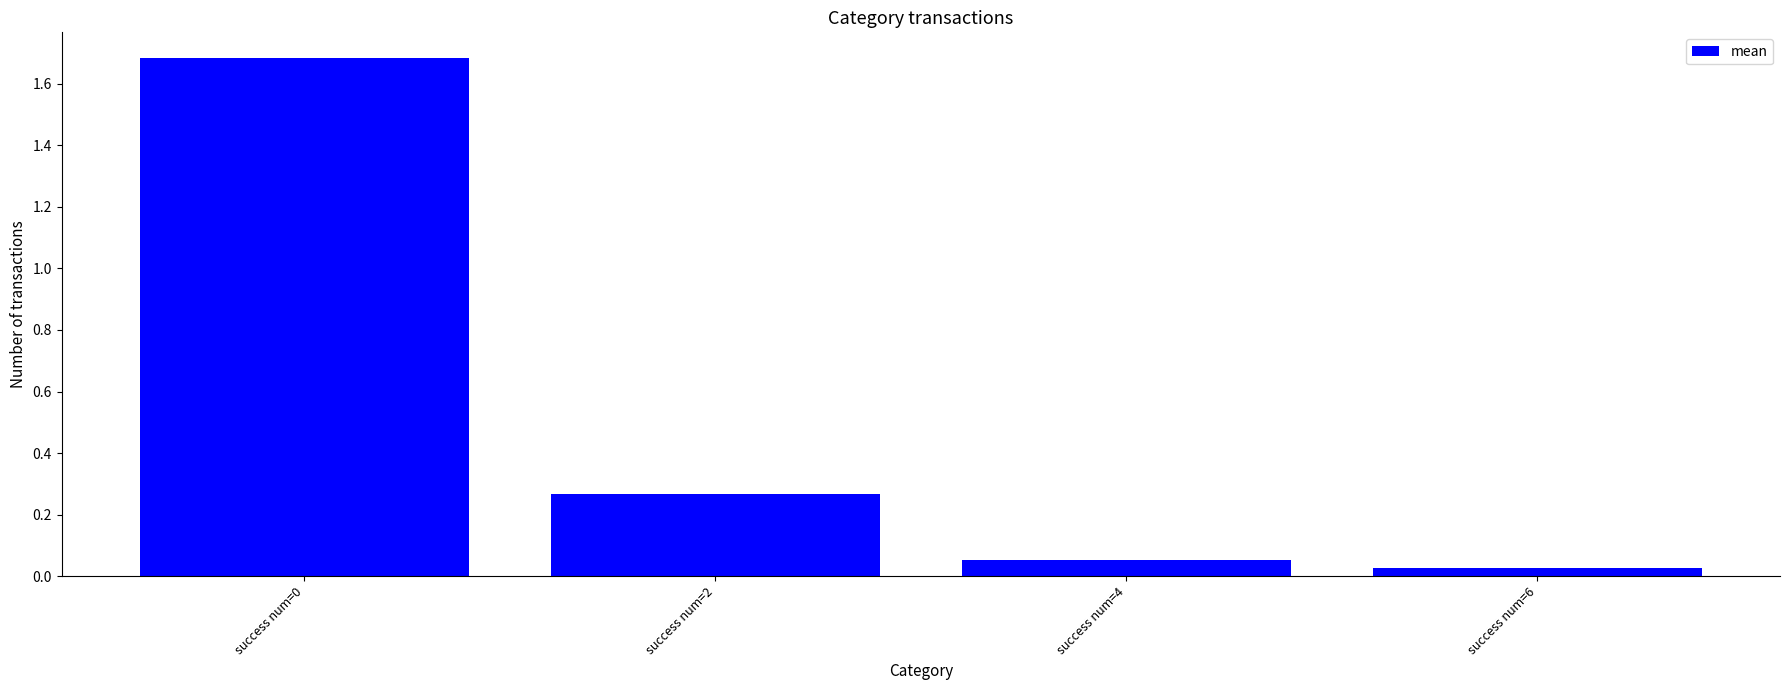

What is the maximum value shown in the chart?

1.7